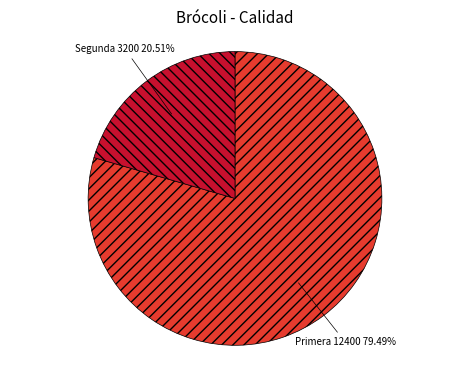

To the nearest percent, what percentage of the pie is Primera?

79%